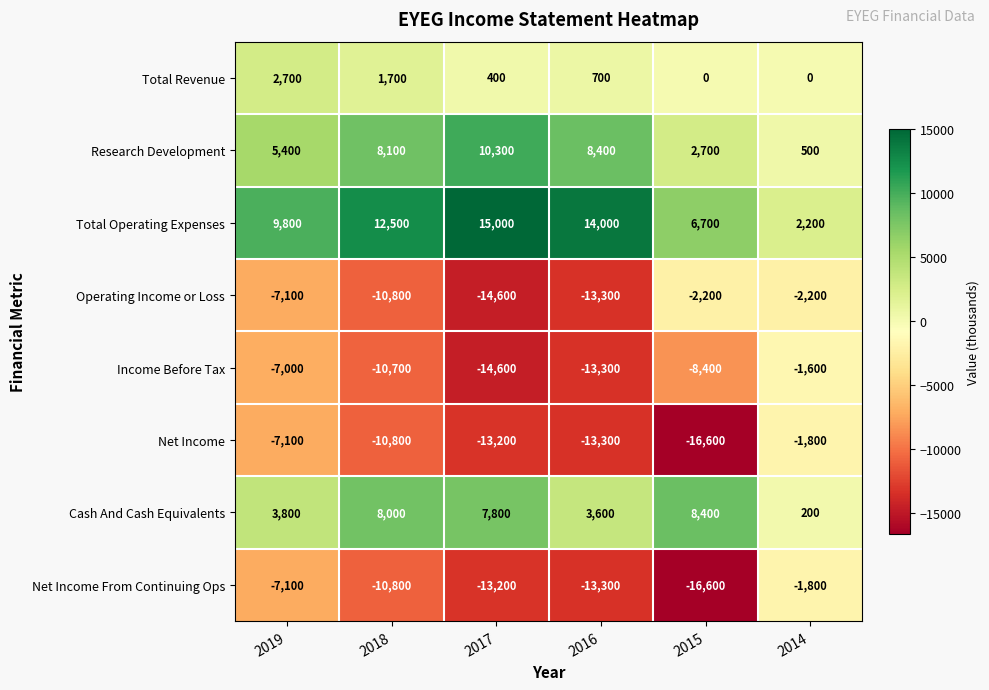

What is the highest value of the Total Operating Expenses series?

15000